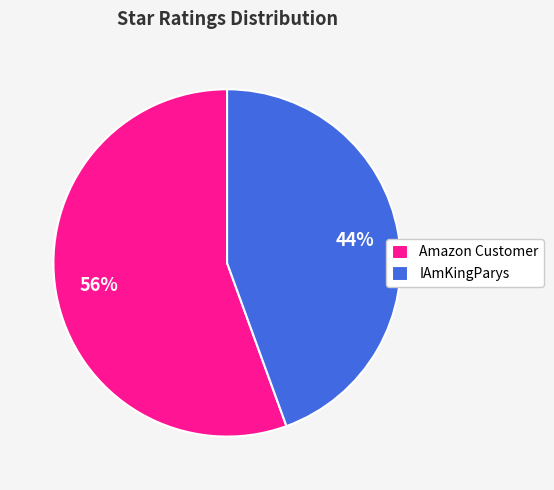

What is the ratio of the value at IAmKingParys to the value at Amazon Customer?

0.8